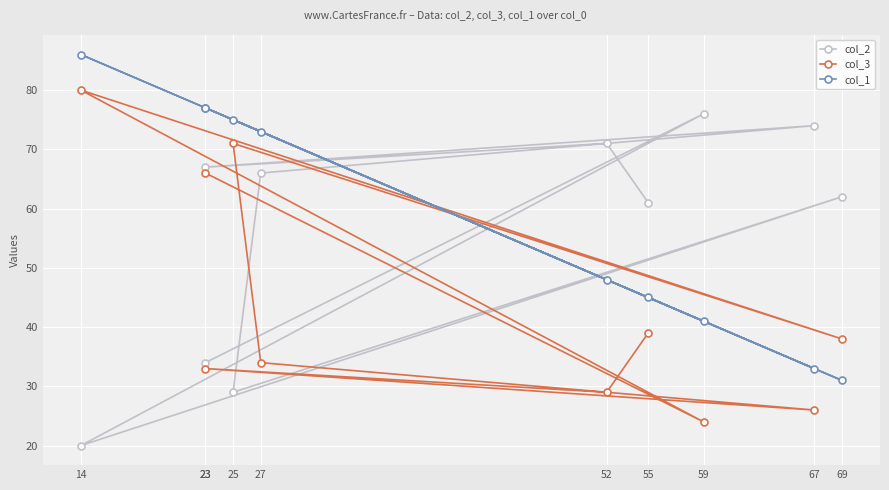

What is the label of the 3rd point from the left?

23